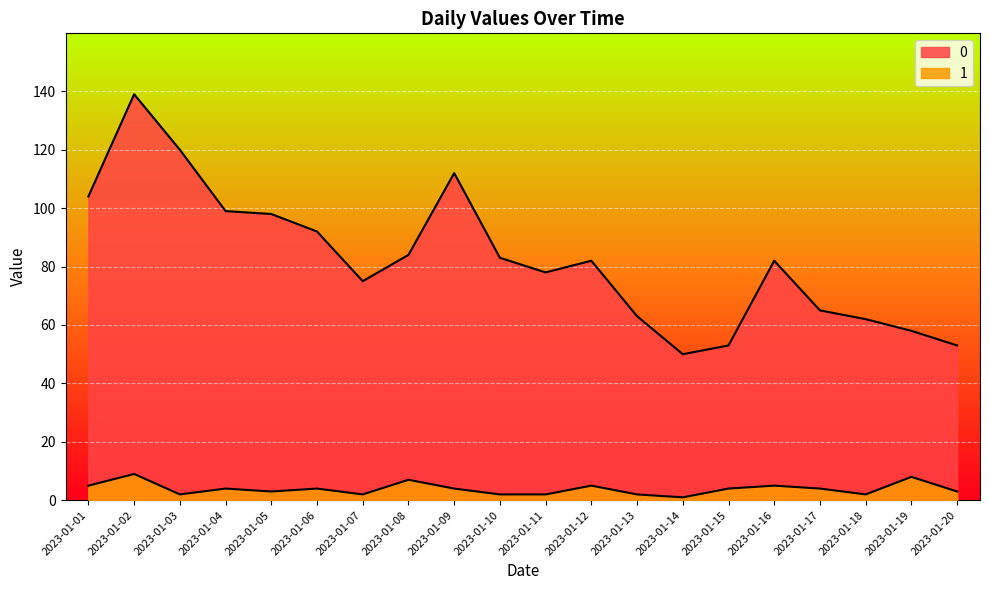

True or false: 0 and 1 cross at least once.

False